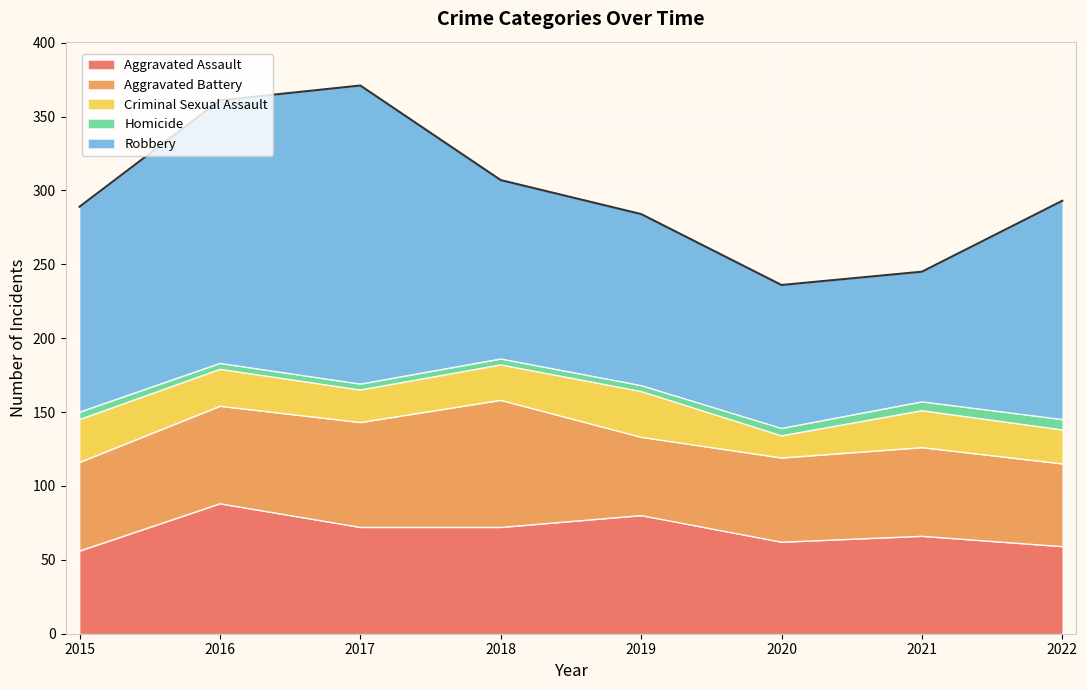

Which category has the highest value in the Robbery series?

2017